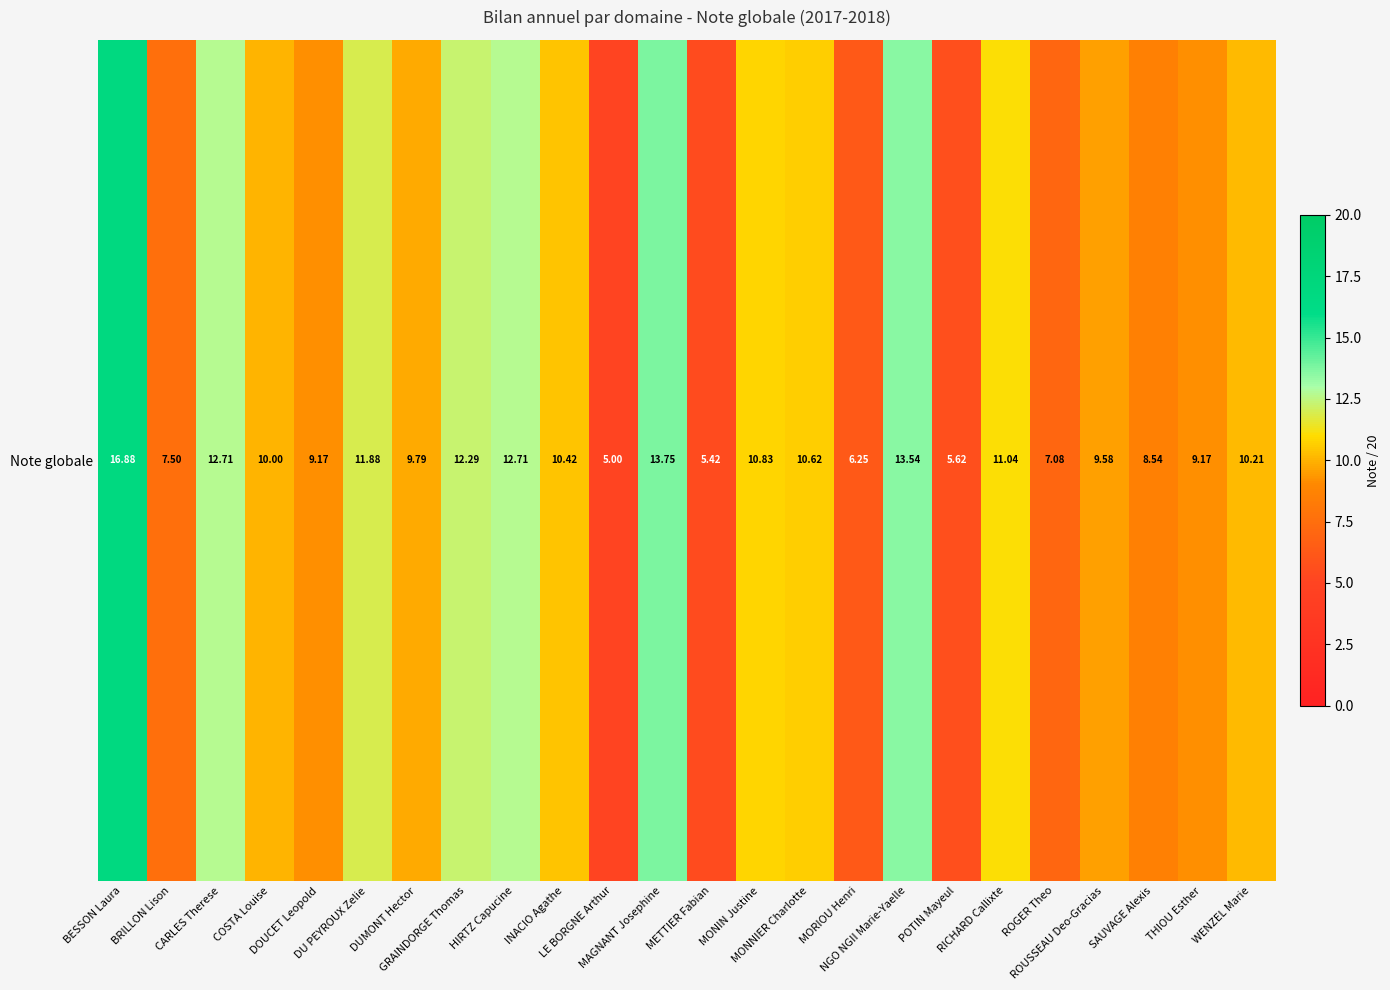

At which category does the chart reach its peak across all series?

BESSON Laura